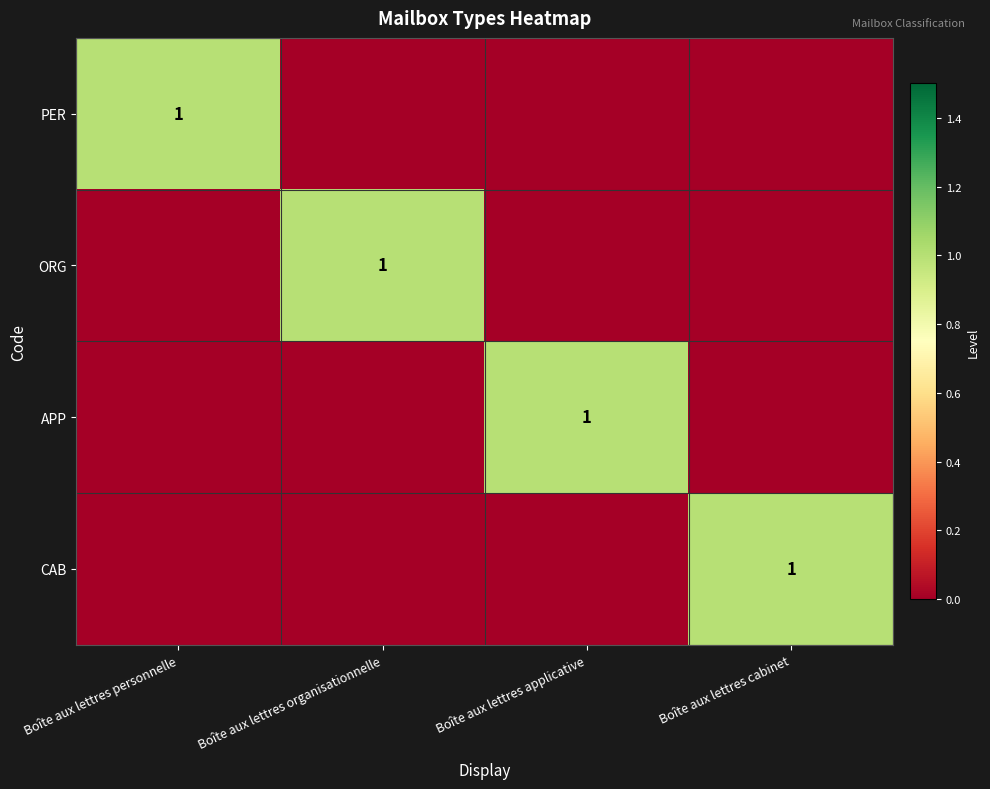

What is the total value across all series at Boîte aux lettres personnelle?

1